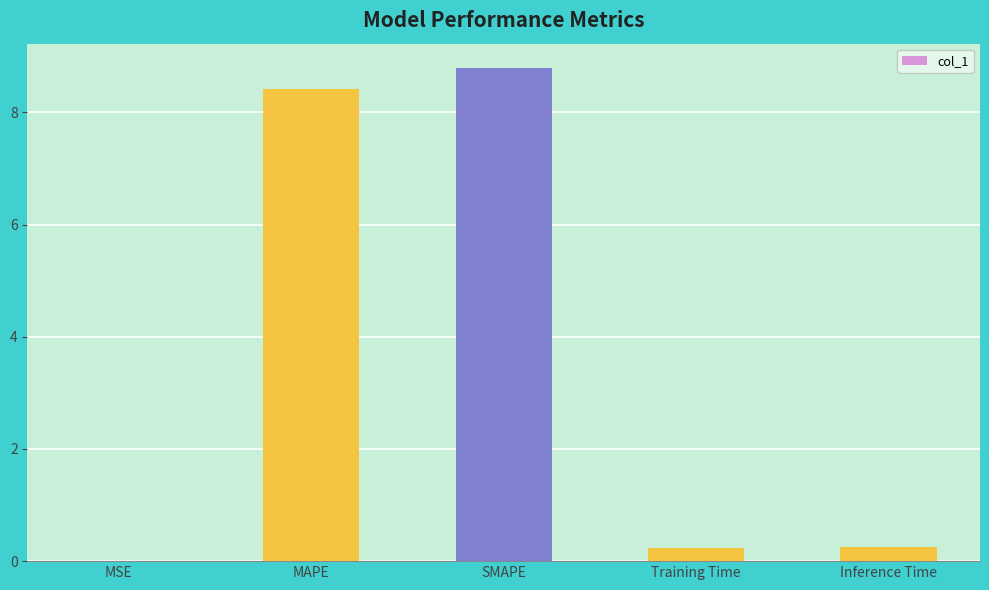

What is the maximum value shown in the chart?

8.8